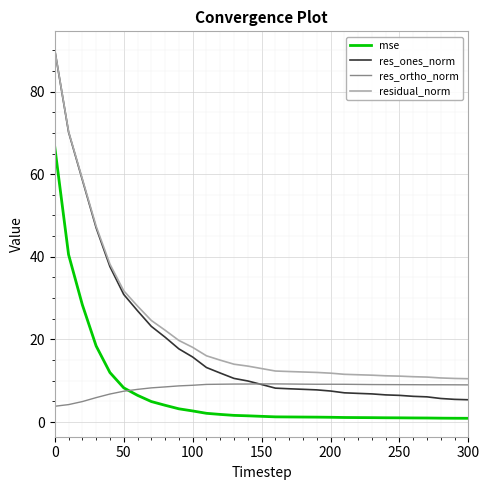

Which series has the widest spread of values?

res_ones_norm